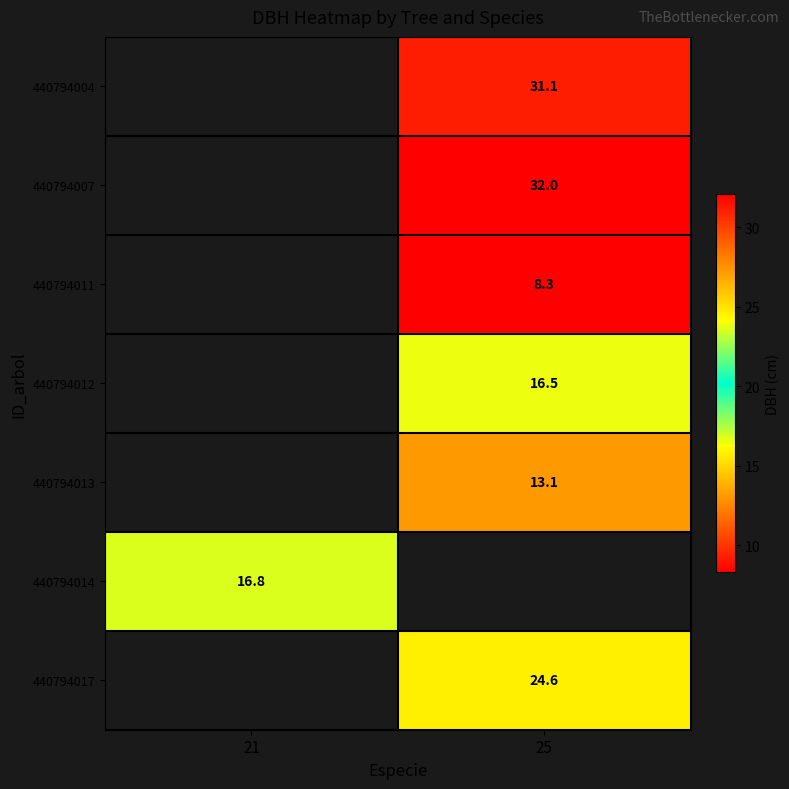

What is the maximum value shown in the chart?

32.0